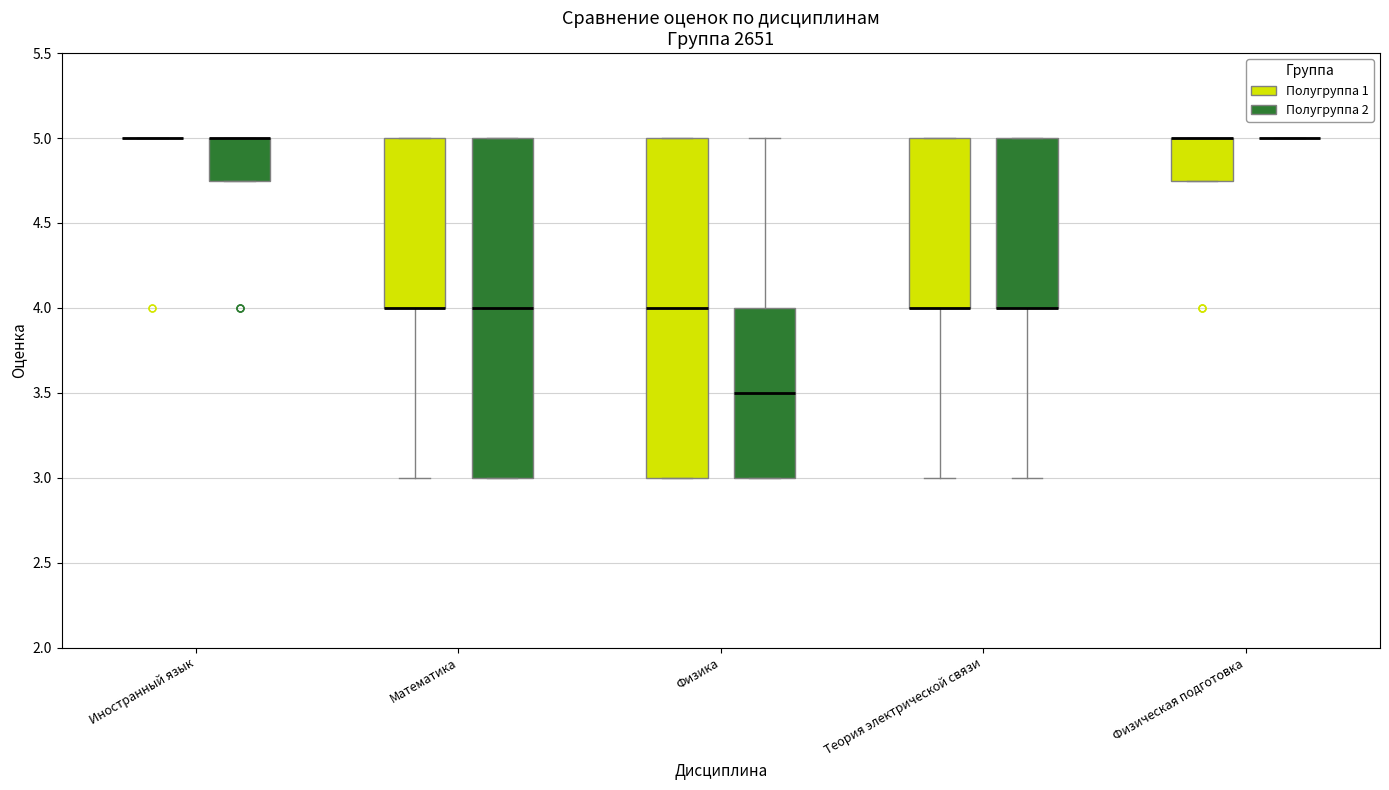

Reading left to right, read every box against the y-axis: the position of its median line, the range the box covers, and the ends of its whiskers. The values are not printed on the chart, so give them approximately, as read against the axis.

Иностранный язык (Полугруппа 1): box collapsed to a line at 5.00, whiskers 5.00 to 5.00
Иностранный язык (Полугруппа 2): median 5.00 (drawn on the box's upper edge), box 4.75 to 5.00, whiskers 4.75 to 5.00
Математика (Полугруппа 1): median 4.00 (drawn on the box's lower edge), box 4.00 to 5.00, whiskers 3.00 to 5.00
Математика (Полугруппа 2): median 4.00, box 3.00 to 5.00, whiskers 3.00 to 5.00
Физика (Полугруппа 1): median 4.00, box 3.00 to 5.00, whiskers 3.00 to 5.00
Физика (Полугруппа 2): median 3.50, box 3.00 to 4.00, whiskers 3.00 to 5.00
Теория электрической связи (Полугруппа 1): median 4.00 (drawn on the box's lower edge), box 4.00 to 5.00, whiskers 3.00 to 5.00
Теория электрической связи (Полугруппа 2): median 4.00 (drawn on the box's lower edge), box 4.00 to 5.00, whiskers 3.00 to 5.00
Физическая подготовка (Полугруппа 1): median 5.00 (drawn on the box's upper edge), box 4.75 to 5.00, whiskers 4.75 to 5.00
Физическая подготовка (Полугруппа 2): box collapsed to a line at 5.00, whiskers 5.00 to 5.00